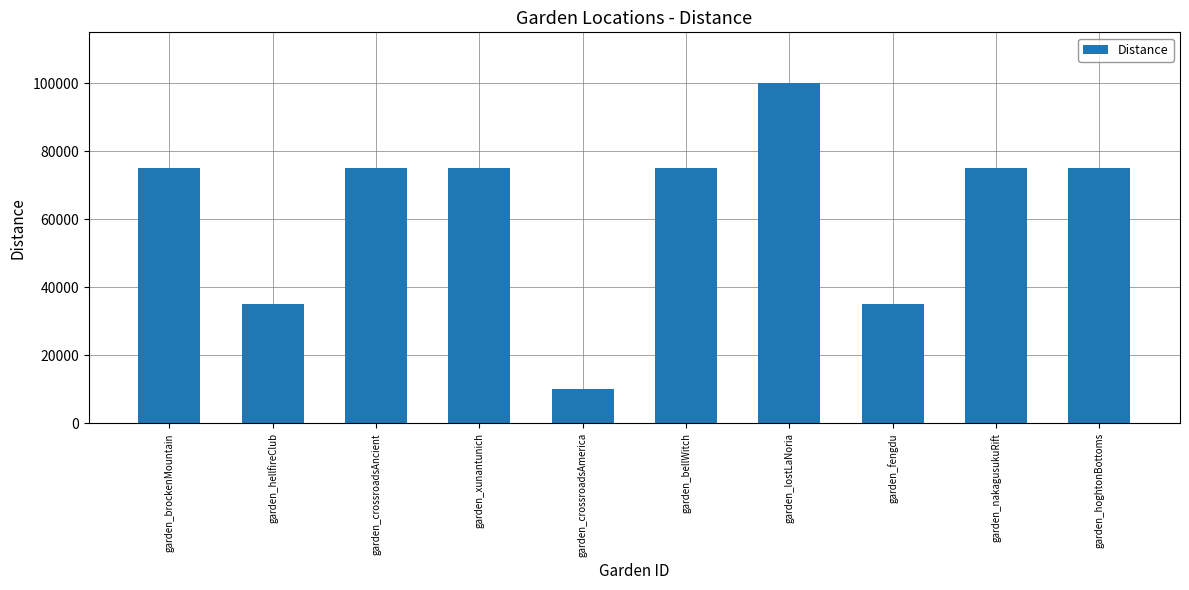

What is the difference between the maximum and minimum values?

90000